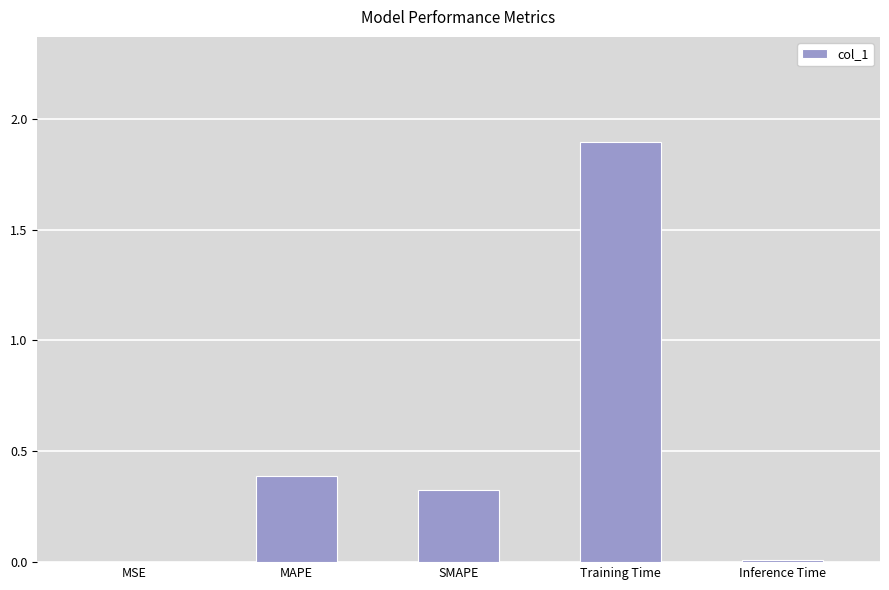

Which has a higher value, Inference Time or Training Time?

Training Time